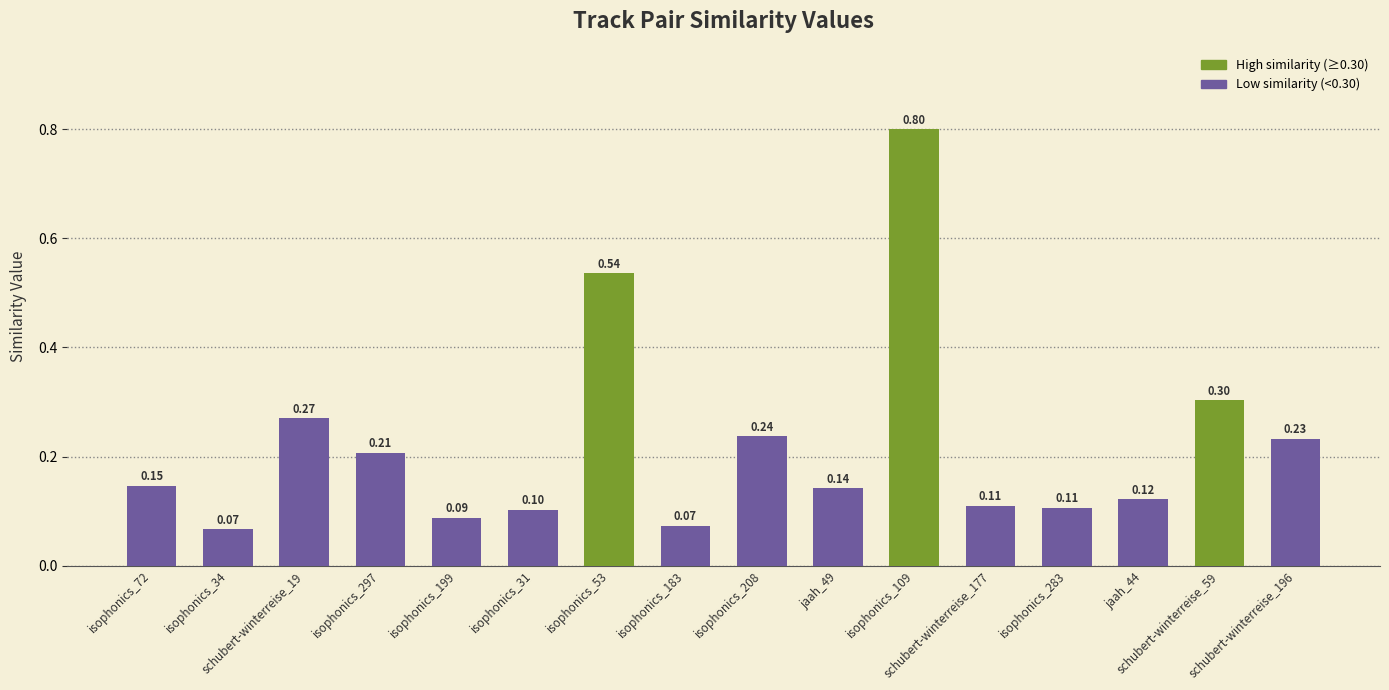

What position from the right is jaah_49?

7